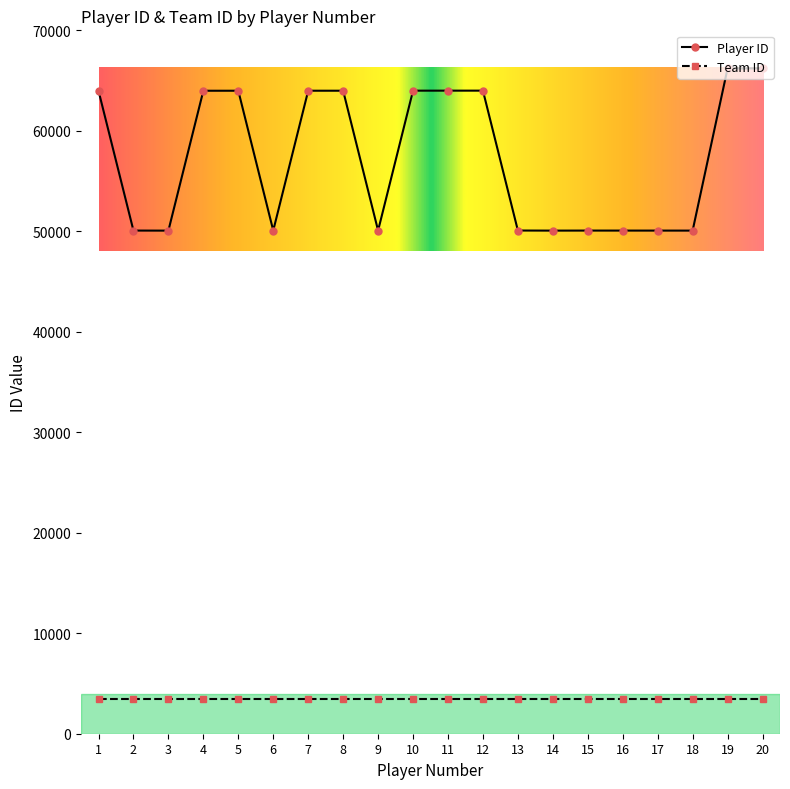

What is the sum of all Team ID values?

68760